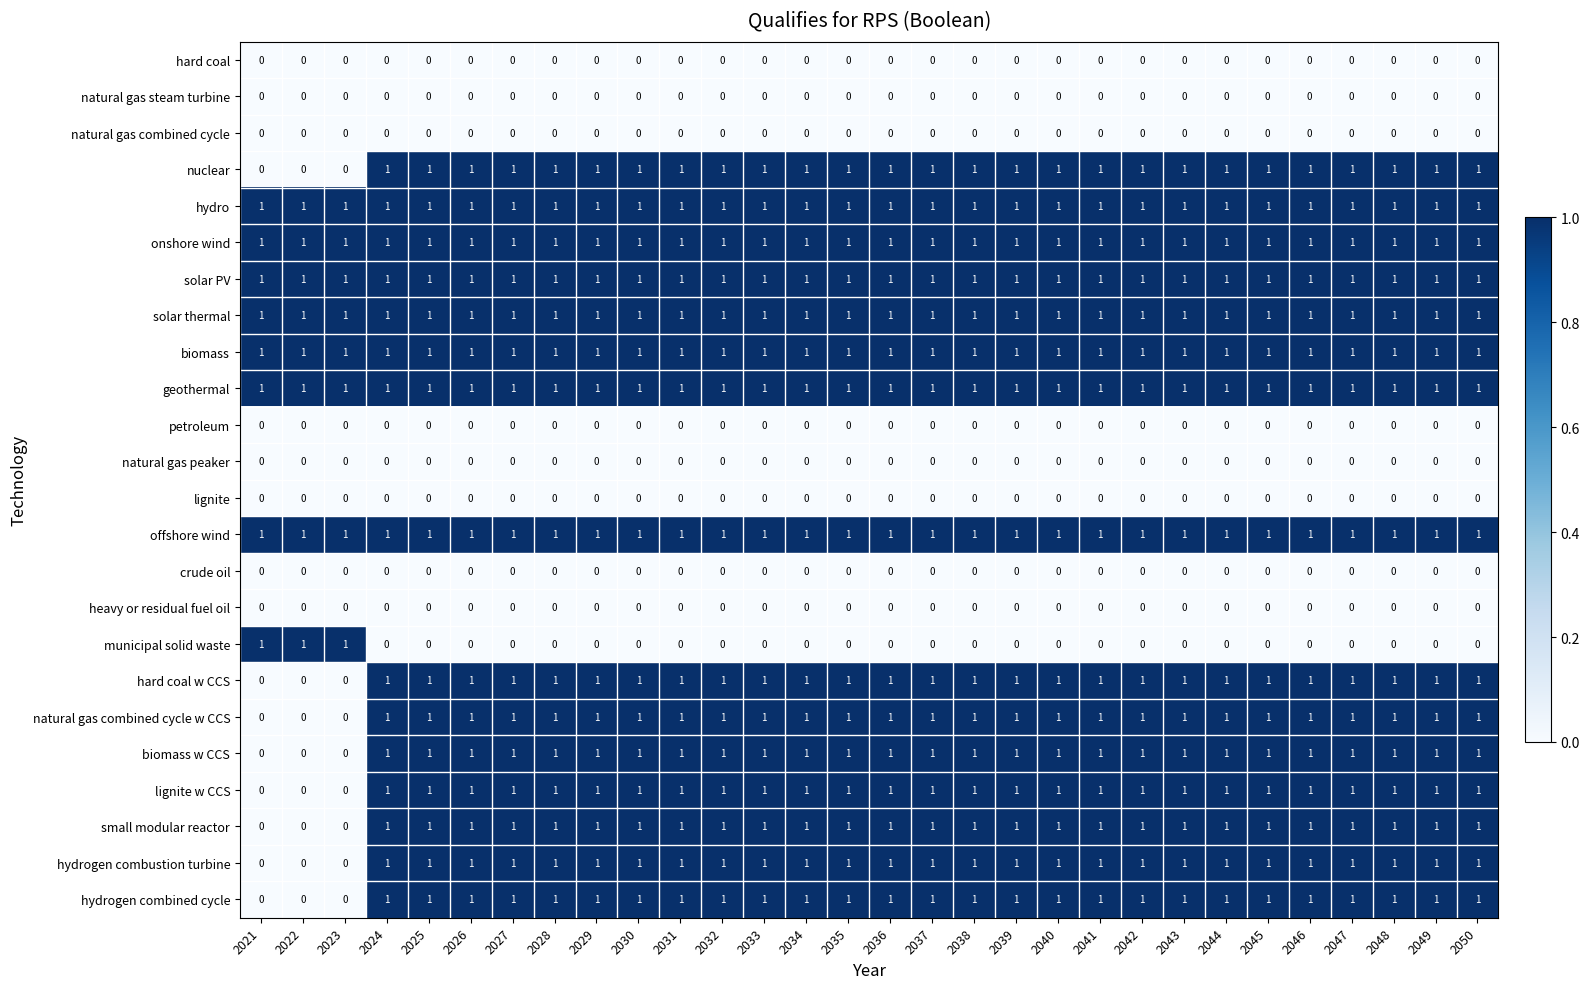

At how many categories does at least one series exceed 0?

30